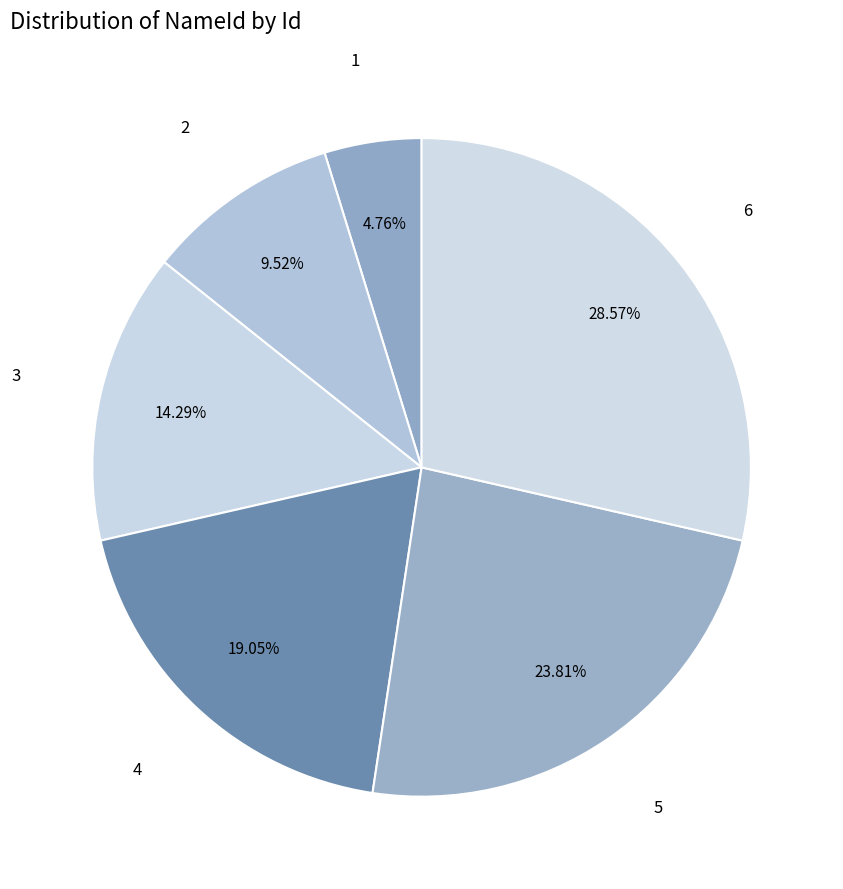

How many slices are in this pie chart?

6